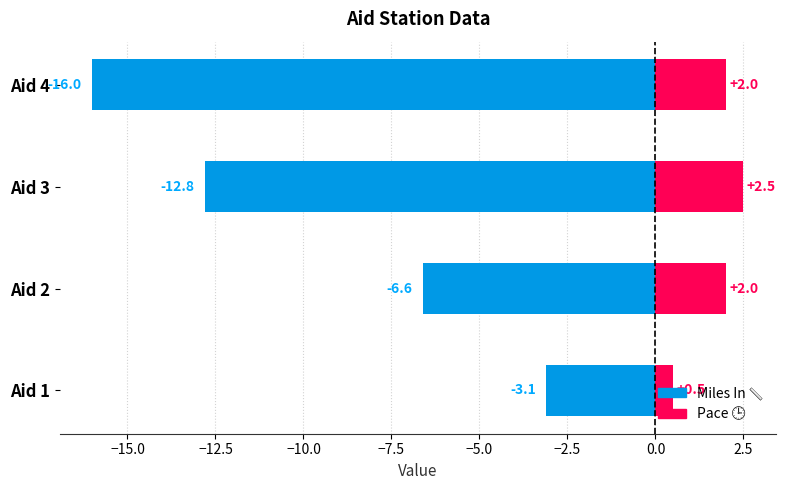

What is the minimum value for Pace?

0.5